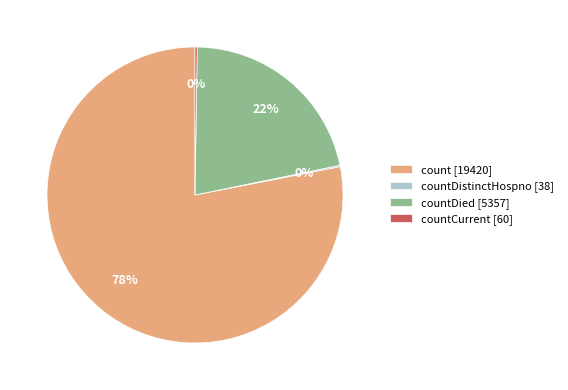

Is it true that countDied [5357] is 31% of the pie?

False